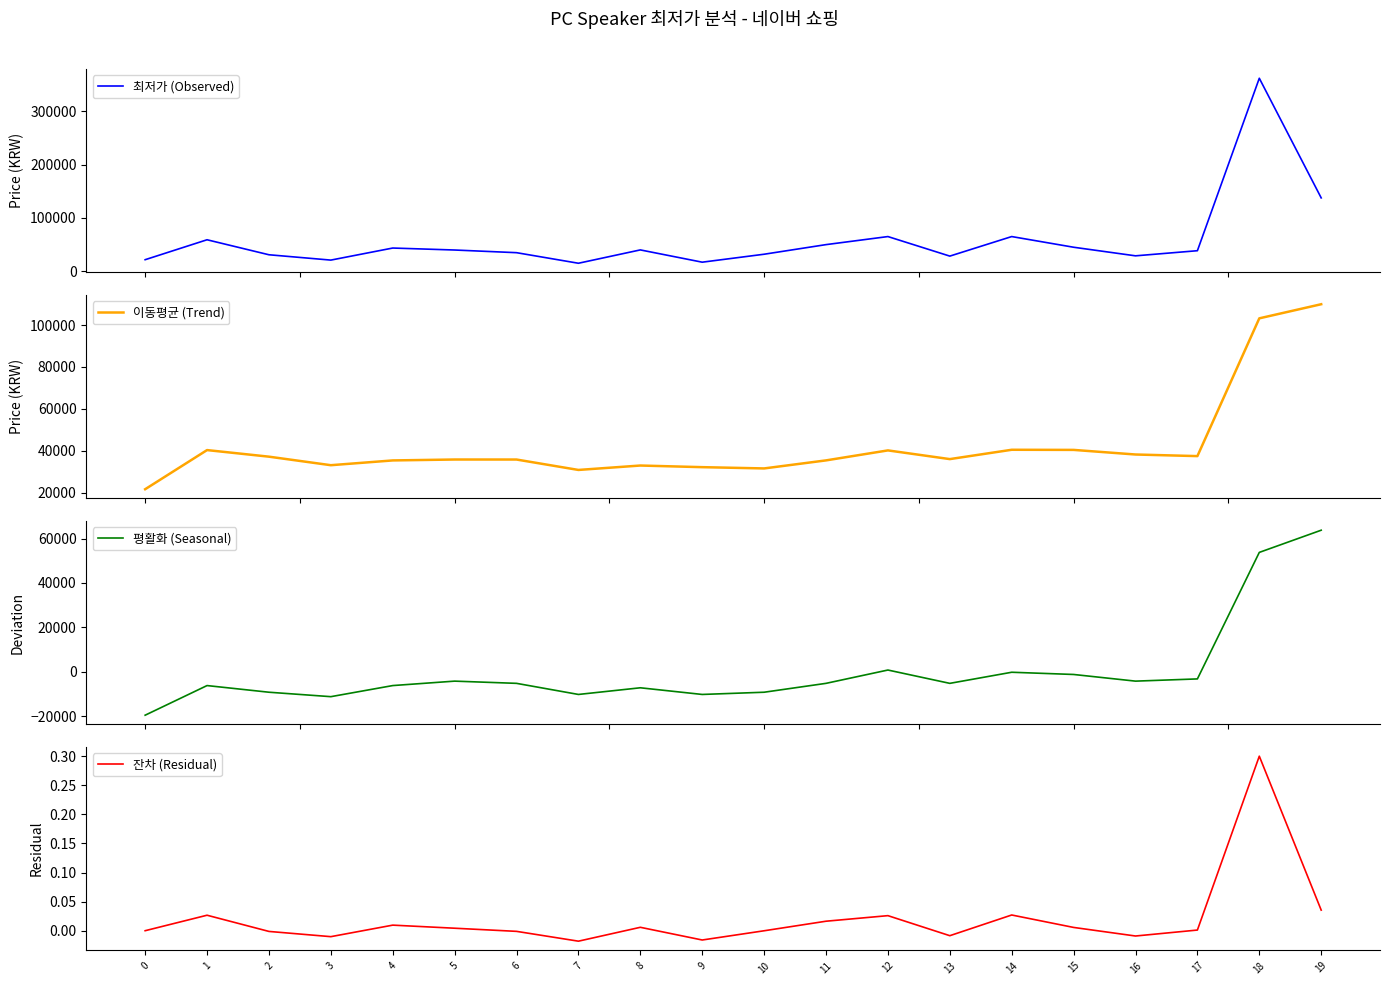

What are all the series names shown in the legend?

최저가 (Observed), 이동평균 (Trend), 평활화 (Seasonal), 잔차 (Residual)